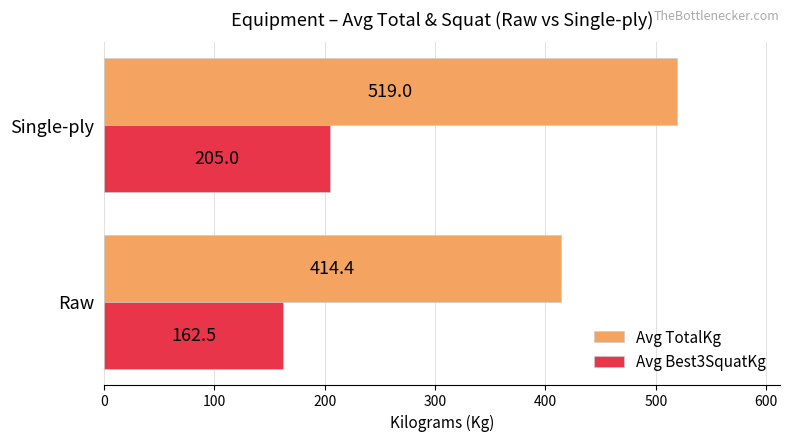

Which category has the highest value across all series?

Single-ply